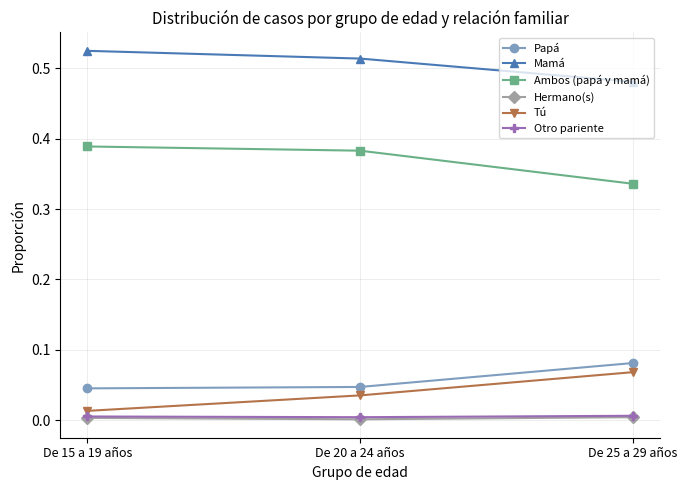

What is the label of the 2nd point from the left?

De 20 a 24 años